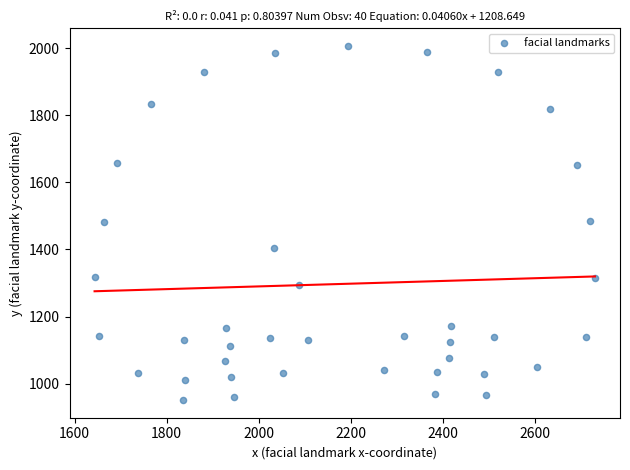

What is the range of X values (max minus min)?

1087.3